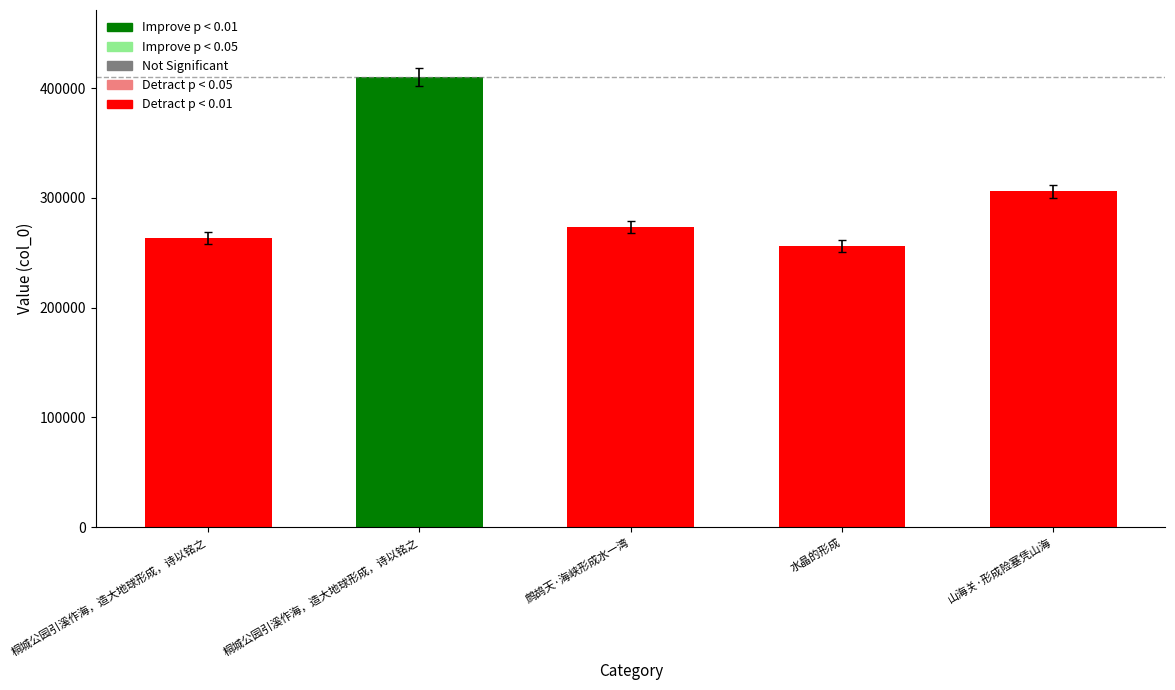

True or false: the data shows 453773 at 鹧鸪天·海峡形成水一湾.

False